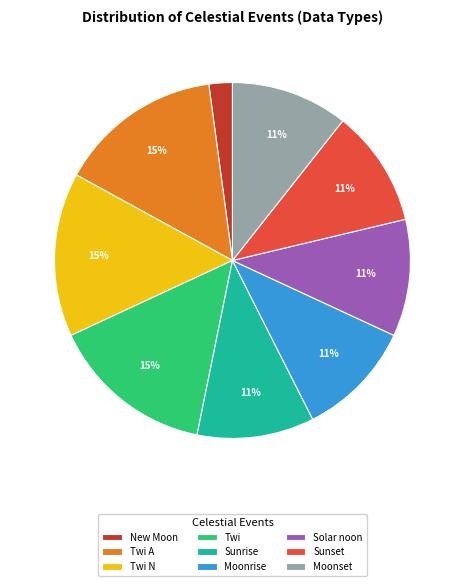

Which slice is the smallest?

New Moon